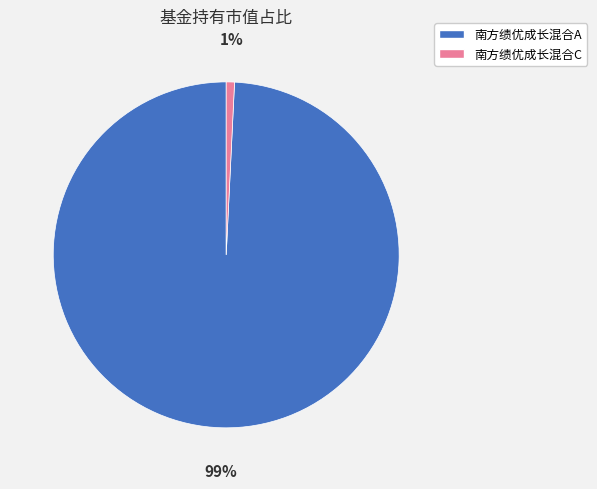

True or false: 南方绩优成长混合C accounts for 6% of the total.

False